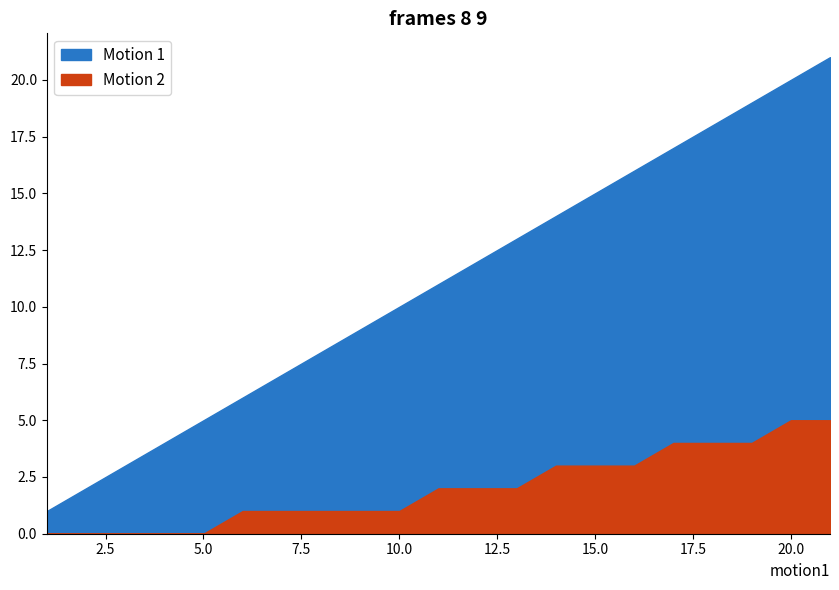

What is the greatest value displayed?

21